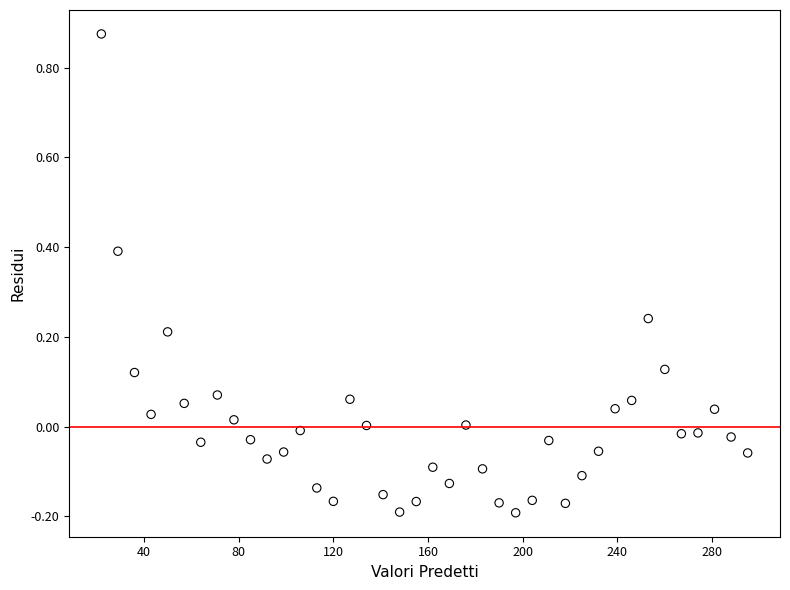

What is the range of Y values (max minus min)?

1.1